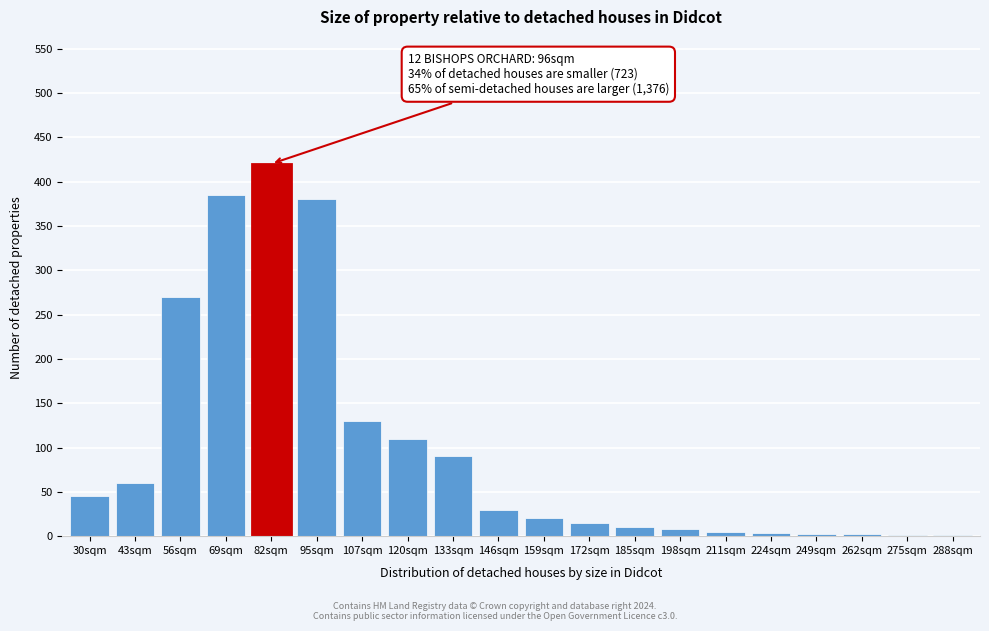

What is the ratio of the value at 69sqm to the value at 120sqm?

3.5